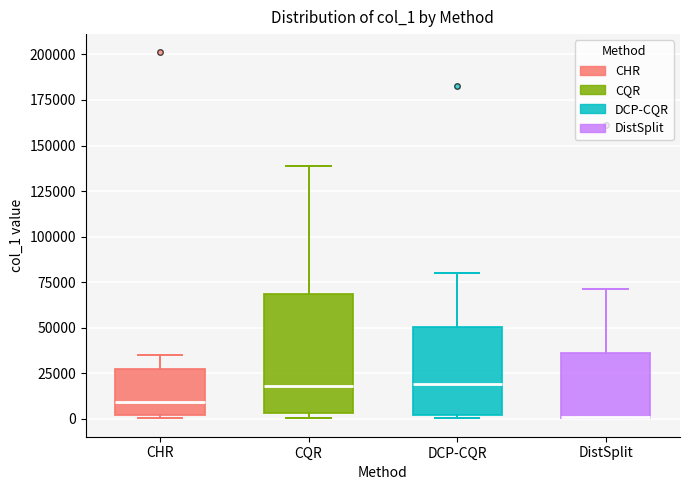

Reading left to right, transcribe this box plot: for each box, give where its median line is, the range the box spans, and where its two whiskers end, as read against the y-axis. The values are not printed on the chart, so give them approximately, as read against the axis.

CHR: median 10000, box 0 to 25000, whiskers 0 (just below the box's lower edge) to 35000
CQR: median 20000, box 5000 to 70000, whiskers 0 to 140000
DCP-CQR: median 20000, box 0 to 50000, whiskers 0 (just below the box's lower edge) to 80000
DistSplit: median 0 (drawn on the box's lower edge), box 0 to 35000, whiskers 0 to 70000